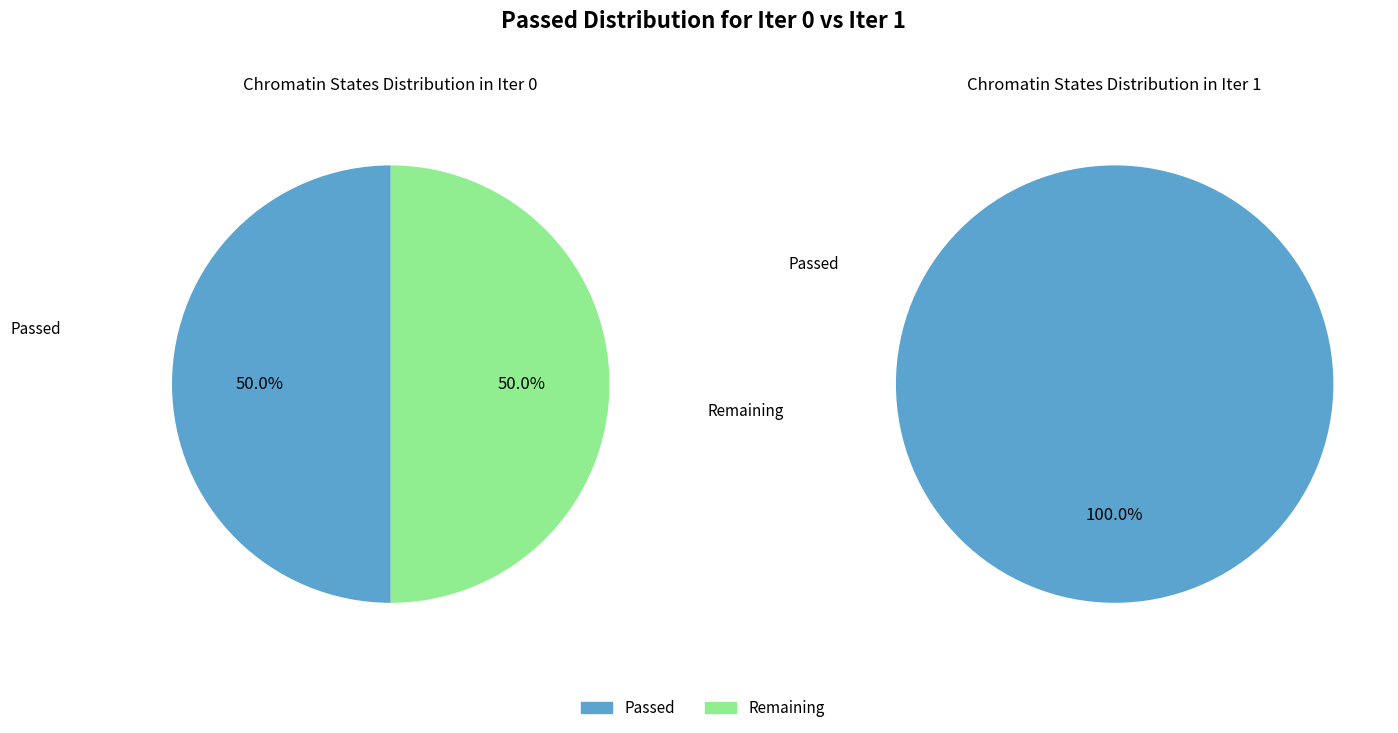

Does 1 represent more than half of the total?

Yes